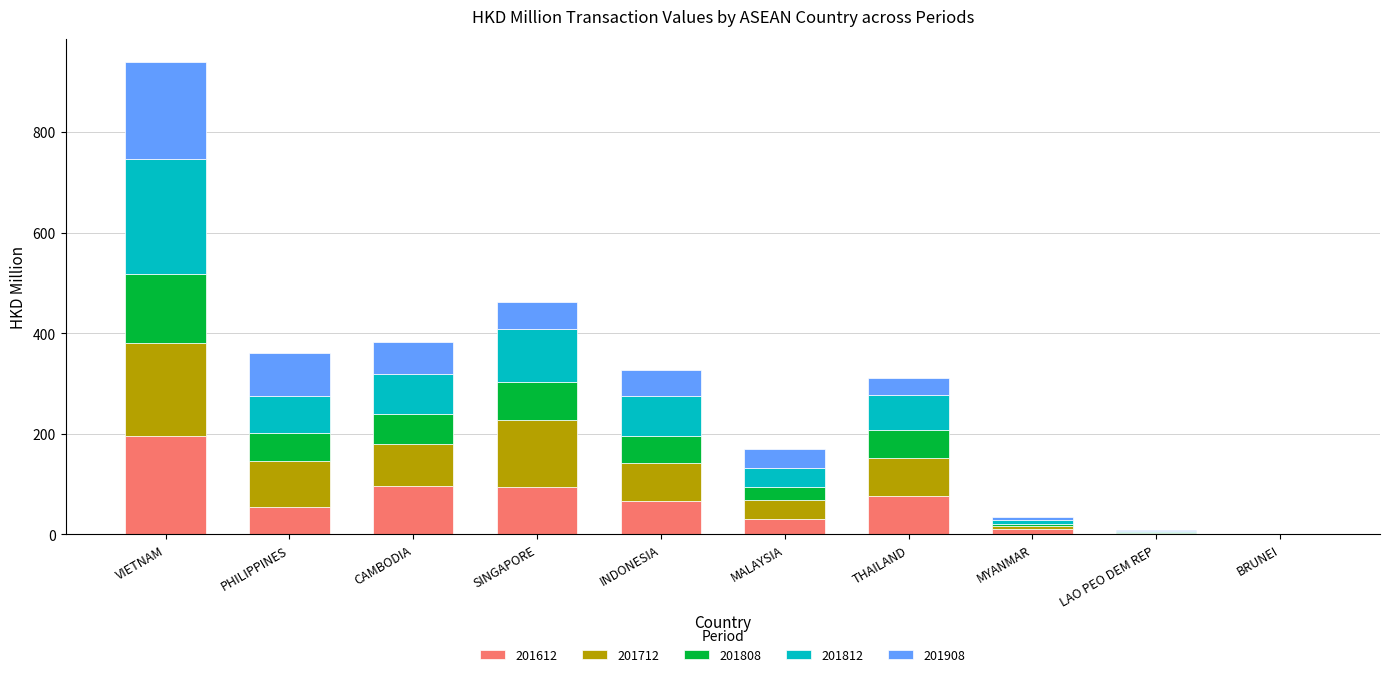

At which category is the sum across all series the highest?

VIETNAM